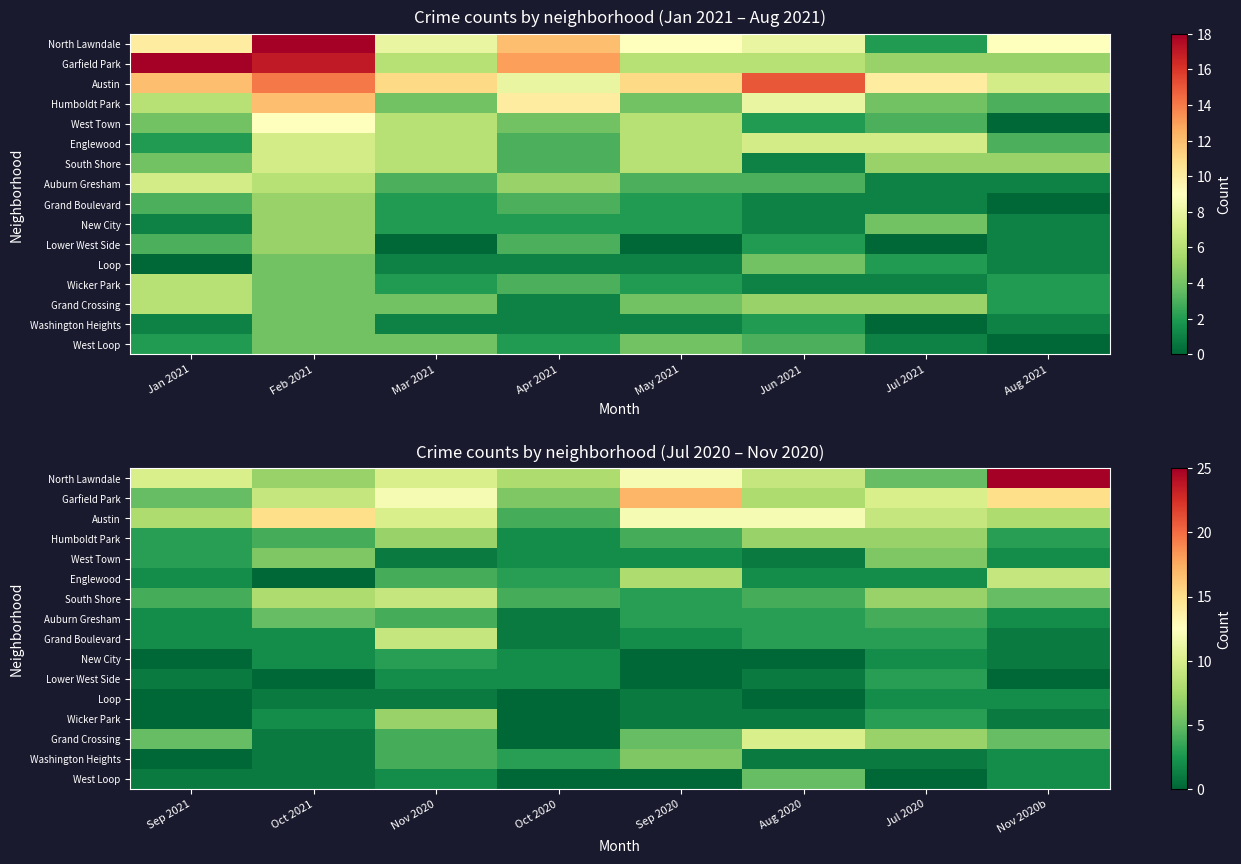

How many positive values does the Grand Crossing series have?

7